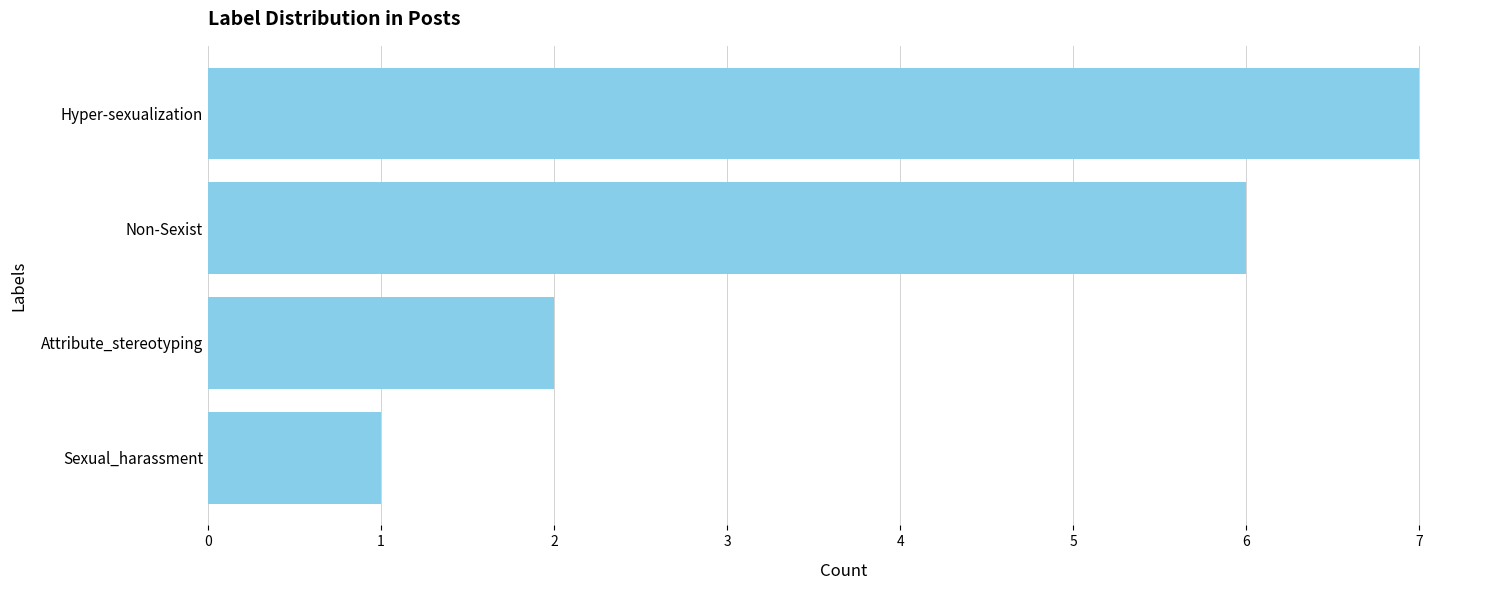

Reading top to bottom, list all the values displayed in this chart.

Hyper-sexualization=7	Non-Sexist=6	Attribute_stereotyping=2	Sexual_harassment=1